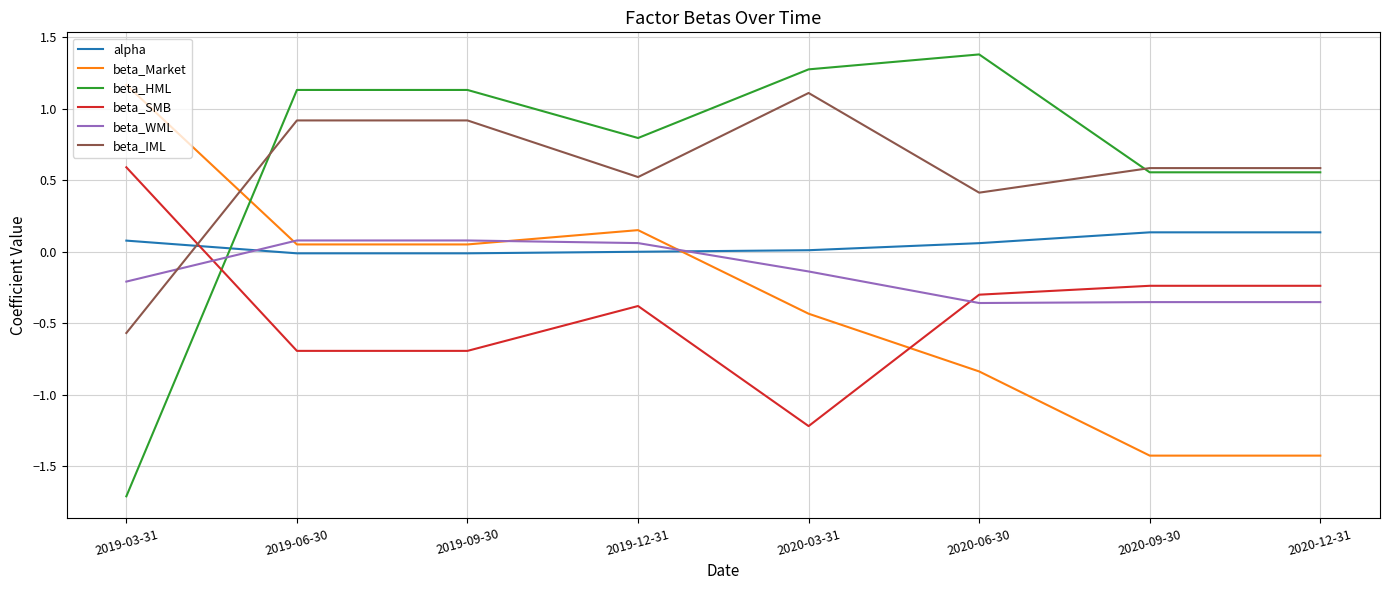

True or false: beta_Market and alpha cross at least once.

True